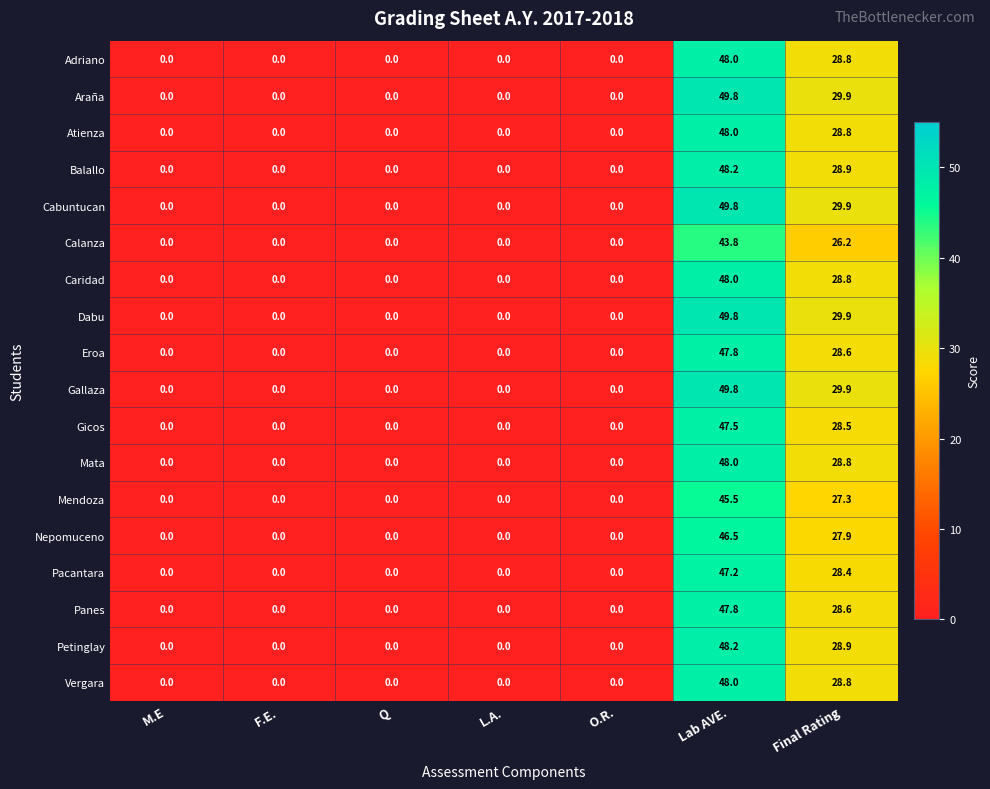

Is the value of Vergara at Lab AVE. greater than the value of Adriano at Final Rating?

Yes